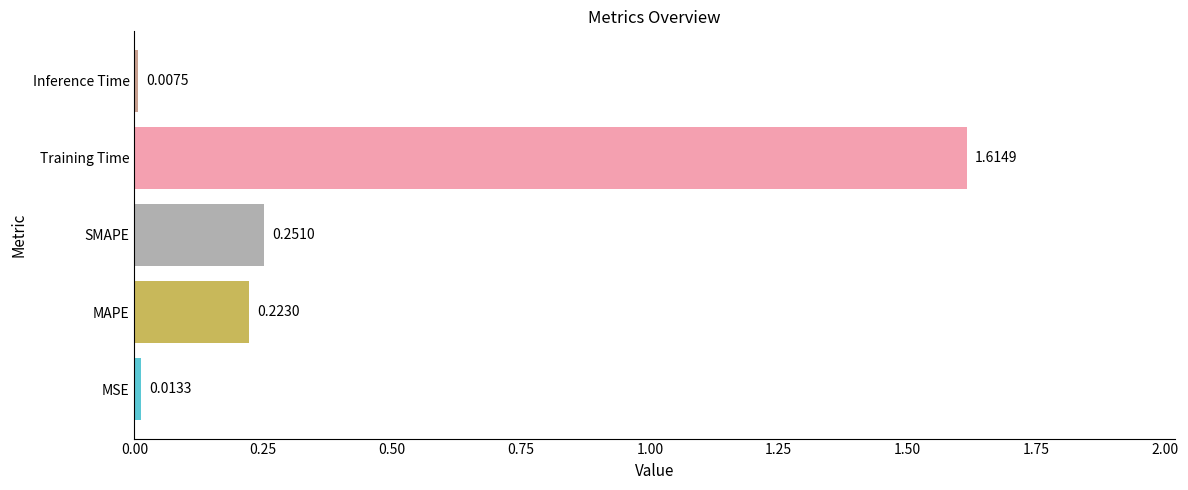

Between MSE and SMAPE, which is larger?

SMAPE